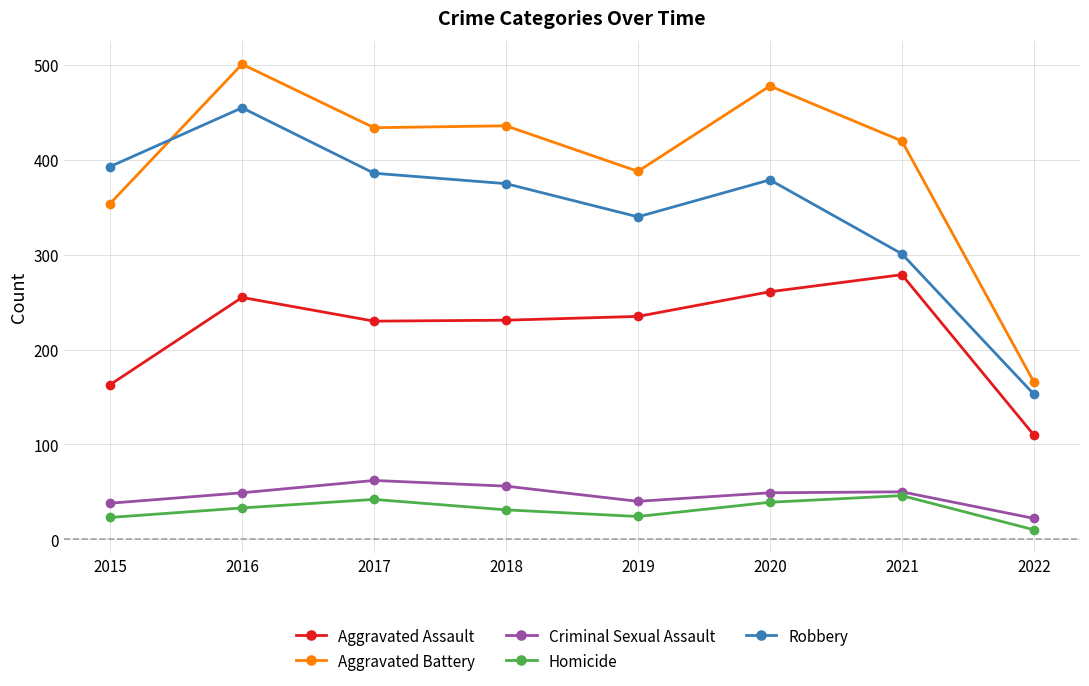

Where is the first local maximum for Aggravated Battery?

2016